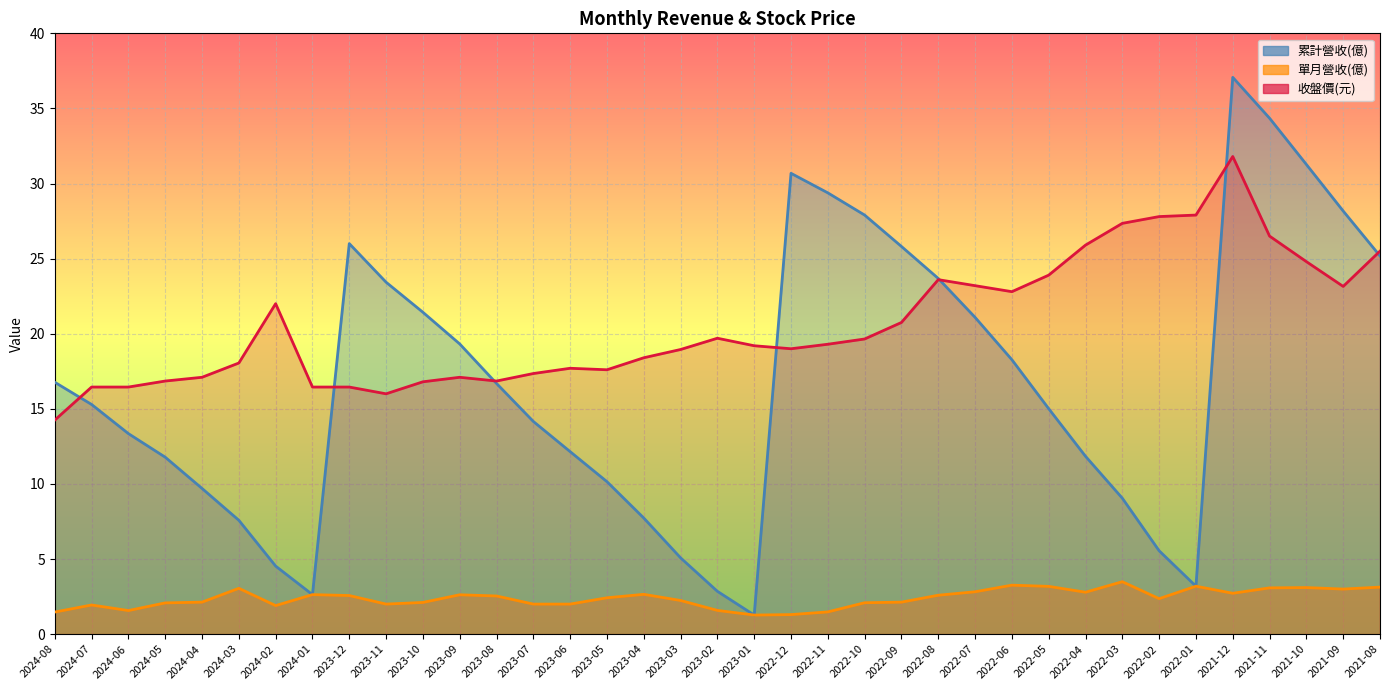

True or false: 收盤價(元) has more than 1 interior local peaks.

True